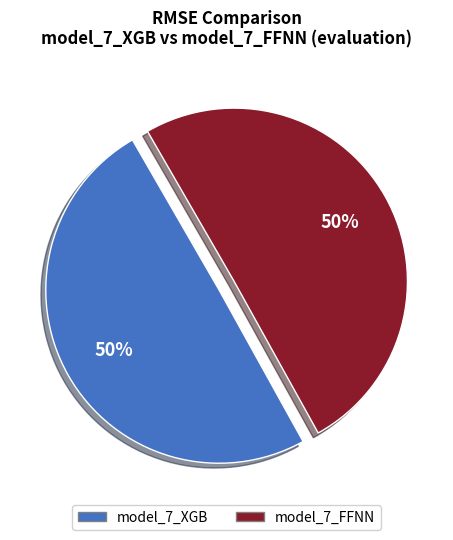

What percentage is the model_7_FFNN slice, to the nearest percent?

50%